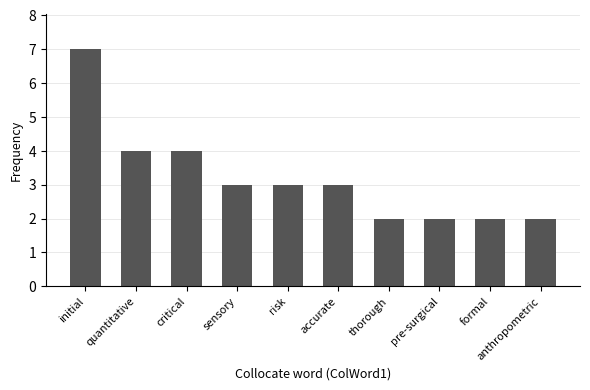

Is it true that the value at critical is 4?

True